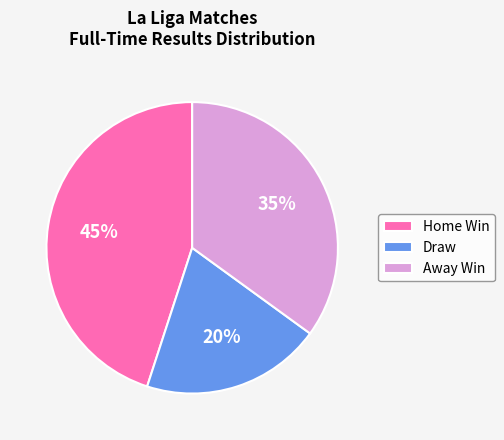

What is the largest slice in the pie chart?

Home Win